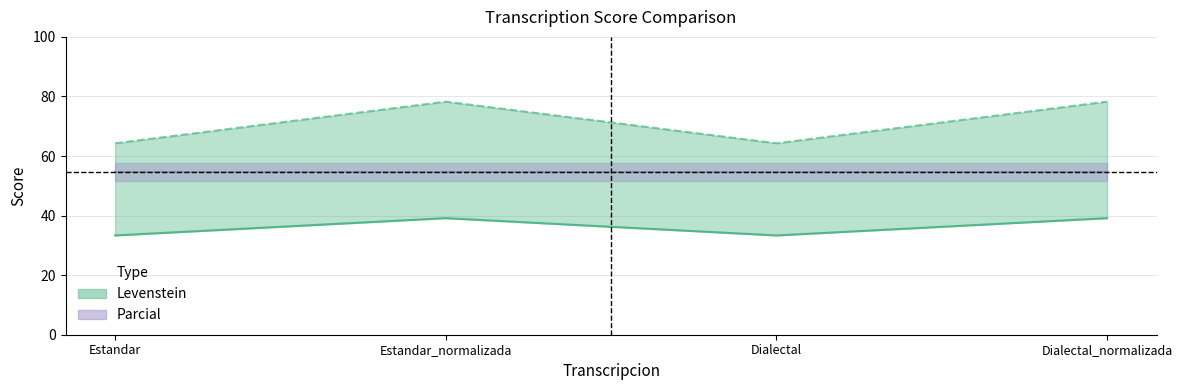

What is the highest value of the Levenstein series?

39.1